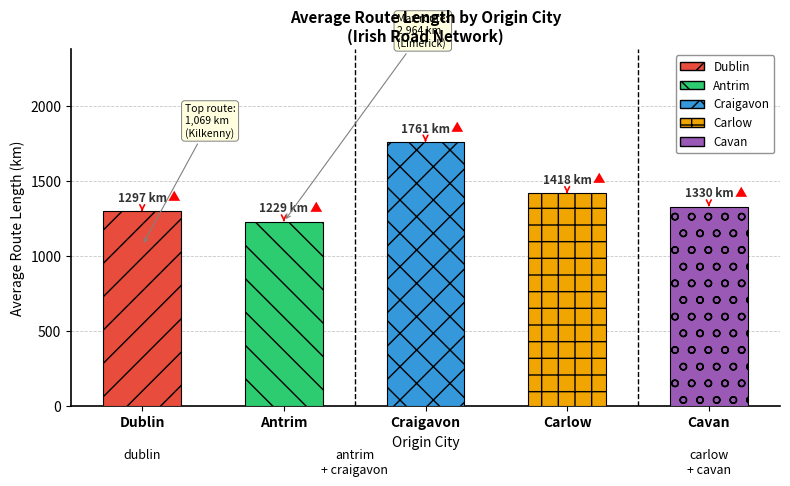

What is the label of the 5th bar from the right?

dublin